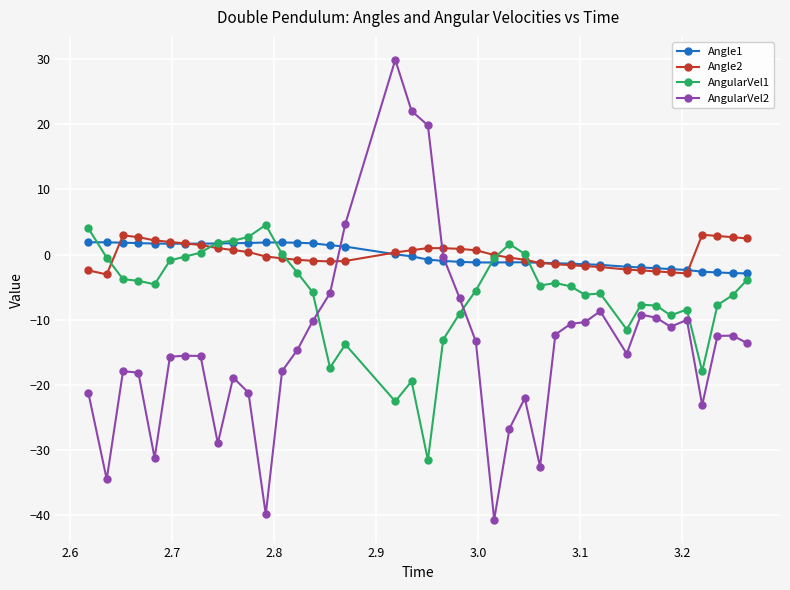

Which series has the widest spread of values?

AngularVel2